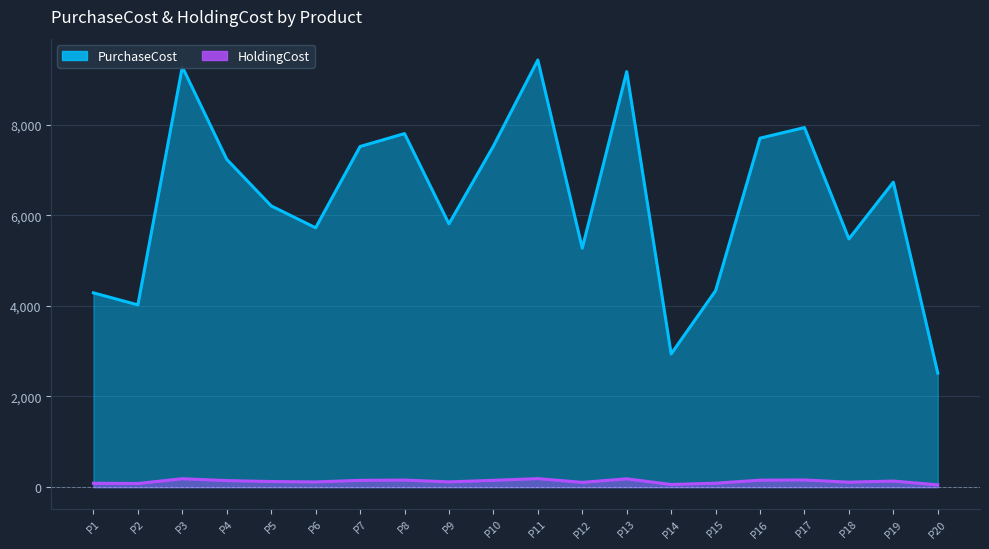

True or false: HoldingCost and PurchaseCost cross at least once.

False